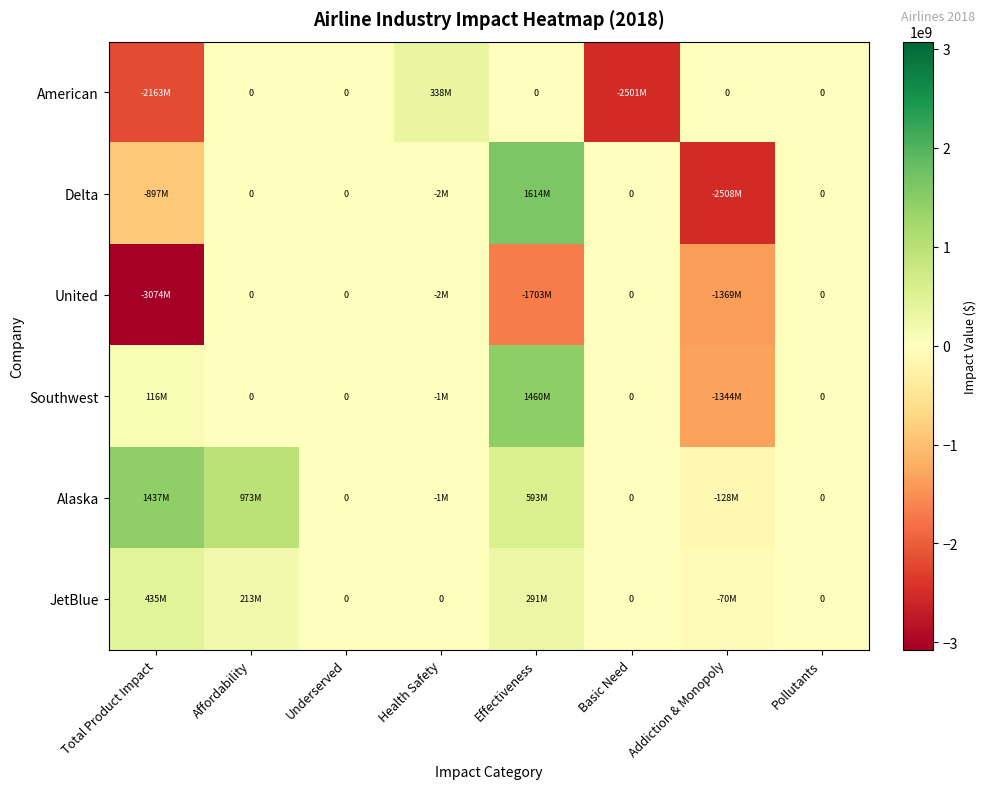

How many values in the Southwest series are below 0?

2